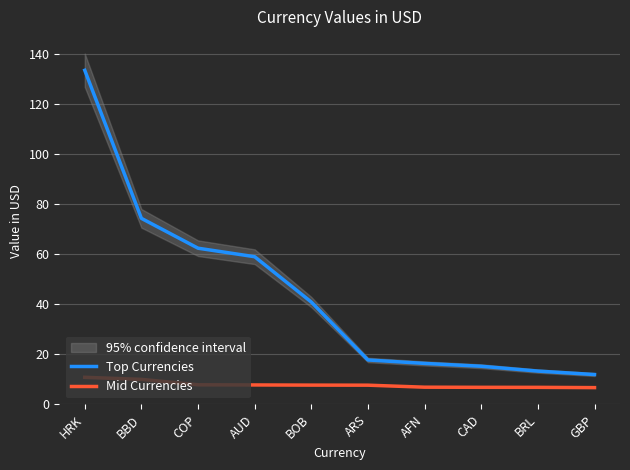

True or false: Top Currencies has a value of 37.3 at COP.

False